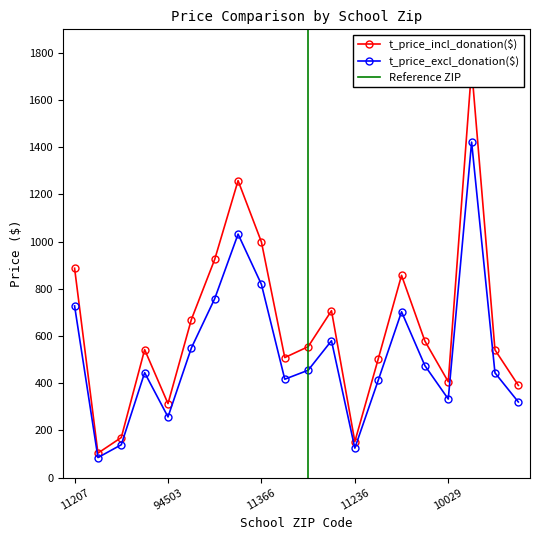

Which series has the largest range (max minus min)?

t_price_incl_donation($)